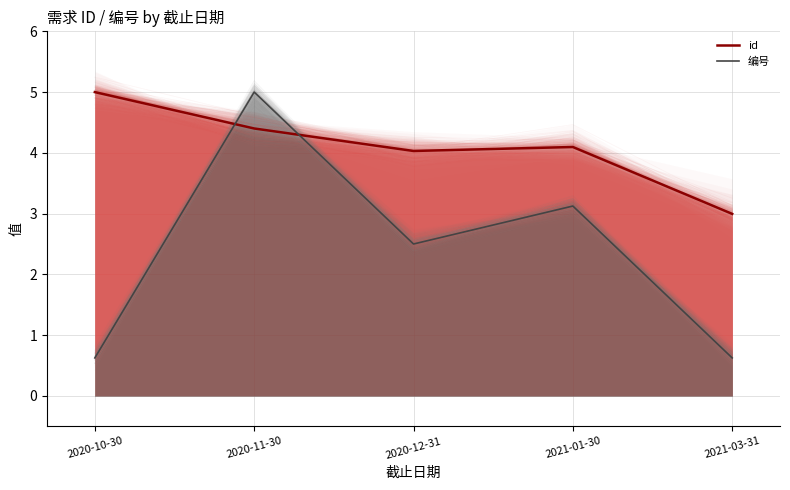

Which series ends up on top after the final intersection of 编号 and id?

id